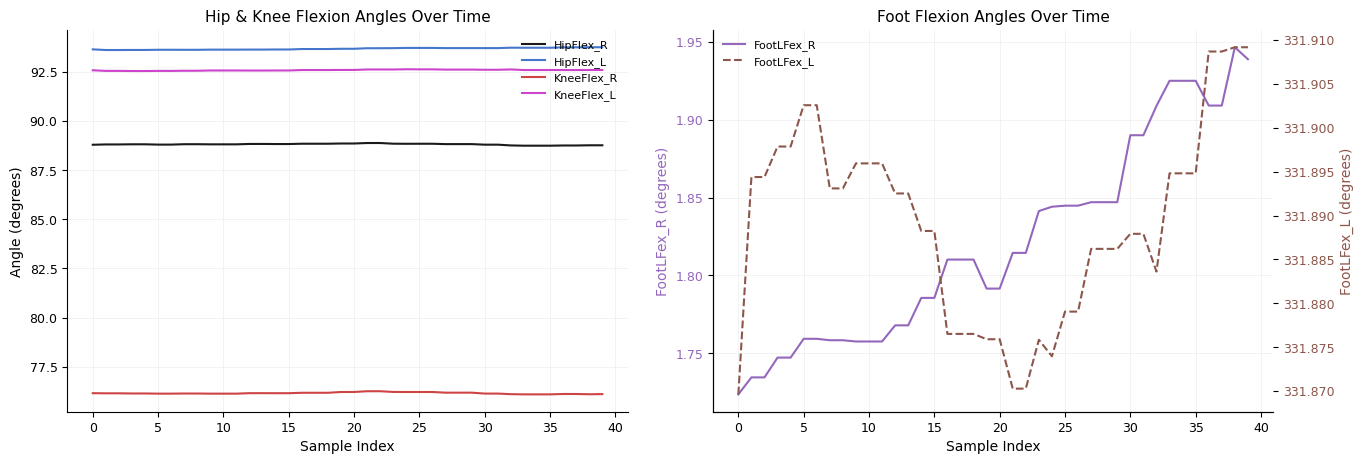

Between 14 and 28, which series saw the biggest shift?

HipFlex_L